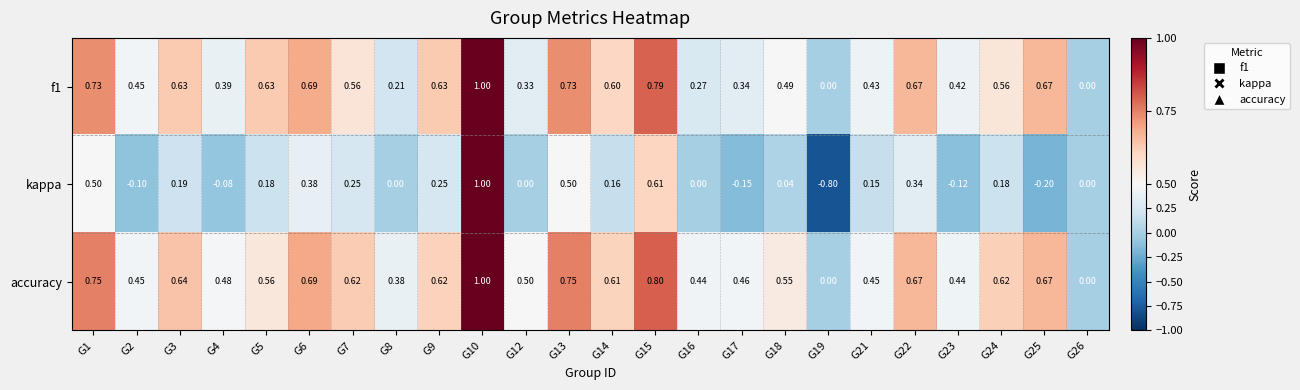

Which series has the widest spread of values?

kappa